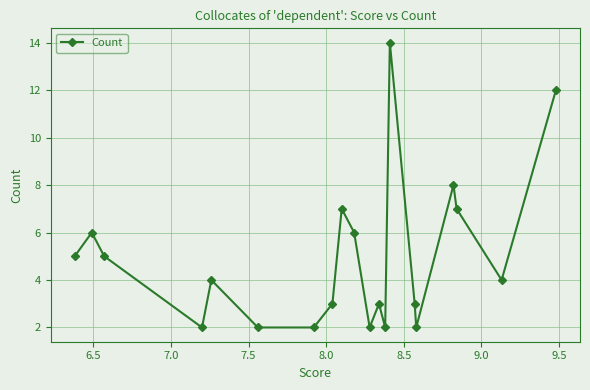

True or false: the data has more than 2 interior local peaks.

True